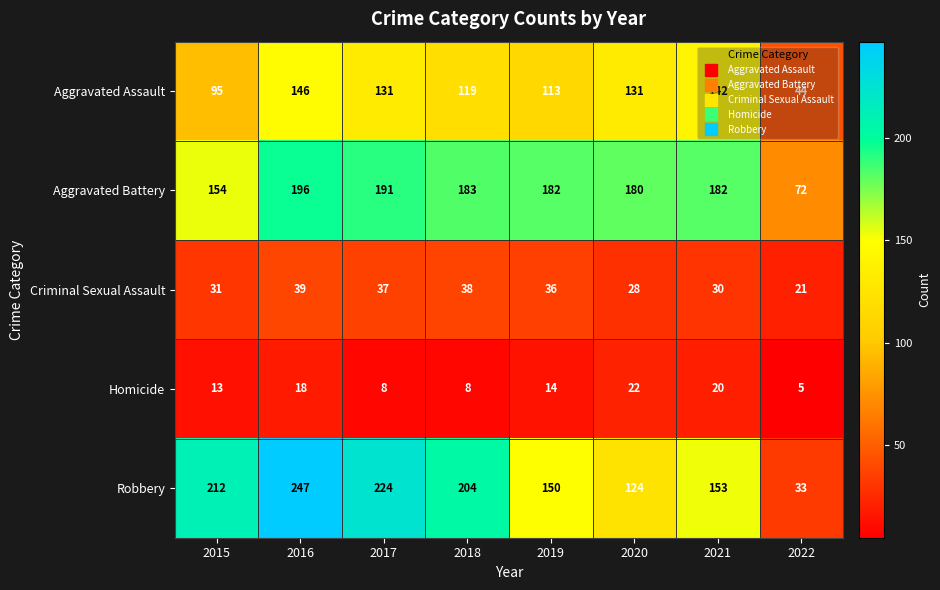

What is the sum of all Aggravated Battery values?

1340